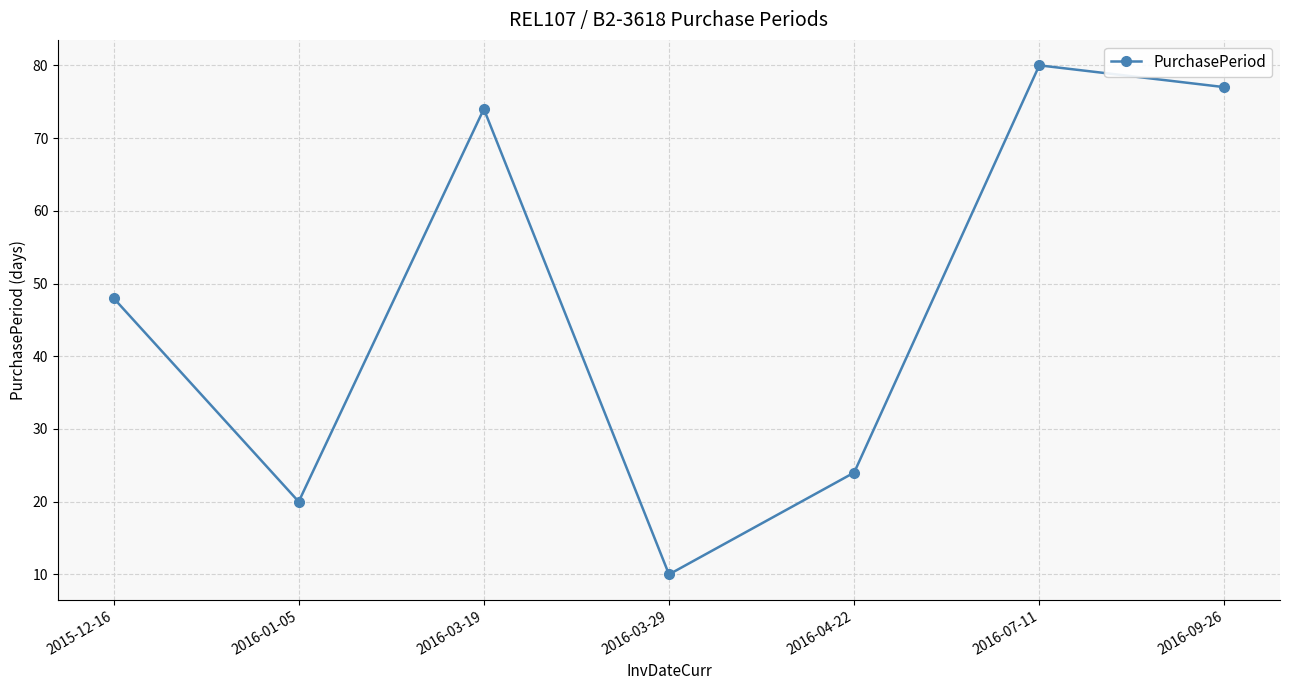

At which category does the chart reach its minimum across all series?

2016-03-29